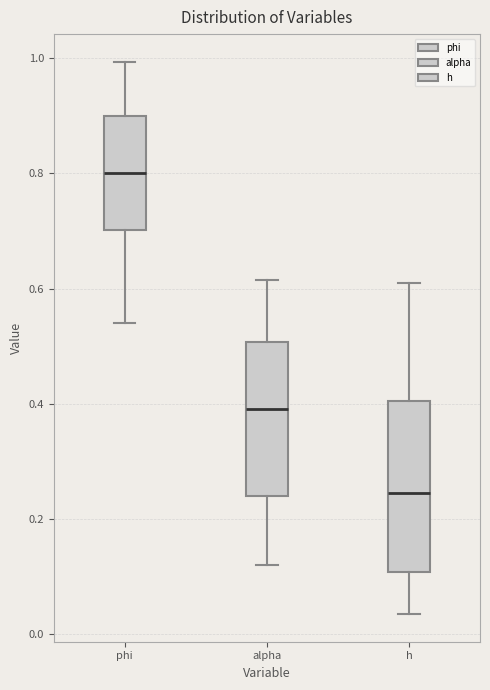

Reading left to right, read every box against the y-axis: the position of its median line, the range the box covers, and the ends of its whiskers. The values are not printed on the chart, so give them approximately, as read against the axis.

phi: median 0.80, box 0.70 to 0.90, whiskers 0.54 to 1.00
alpha: median 0.40, box 0.24 to 0.50, whiskers 0.12 to 0.62
h: median 0.24, box 0.10 to 0.40, whiskers 0.04 to 0.62